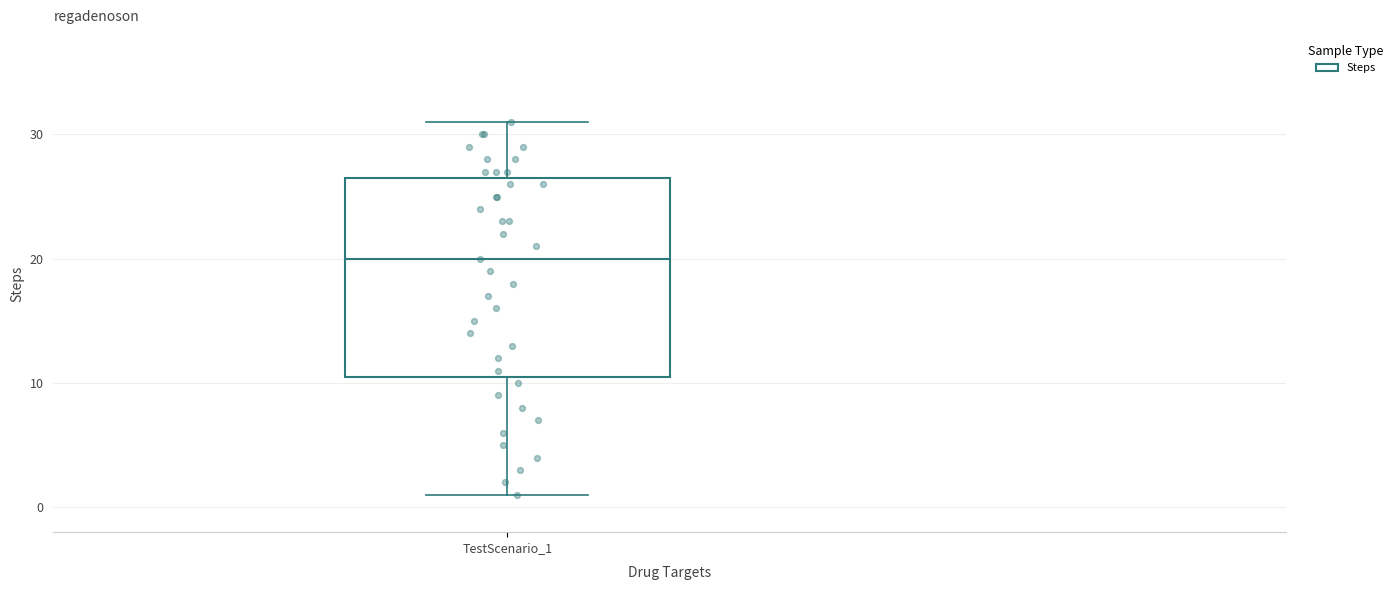

Transcribe this box plot: give where the median line is, the range the box spans, and where the two whiskers end, as read against the y-axis. The values are not printed on the chart, so give them approximately, as read against the axis.

median 20, box 11 to 27, whiskers 1 to 31